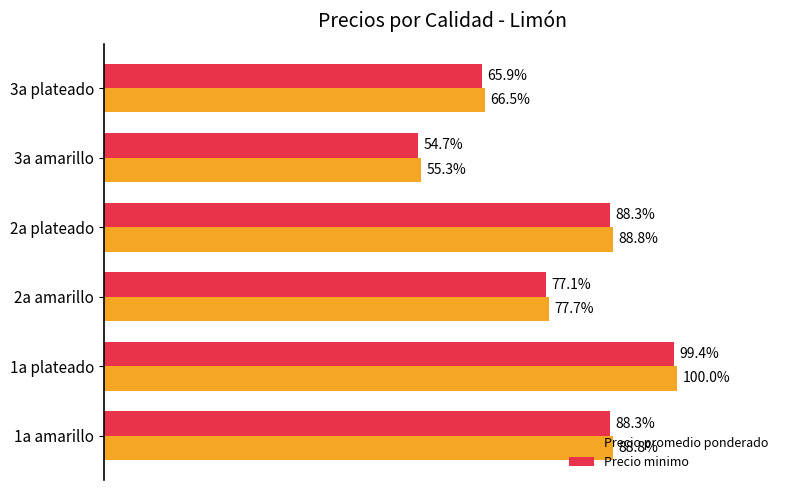

What are all the series names shown in the legend?

Precio promedio ponderado, Precio minimo